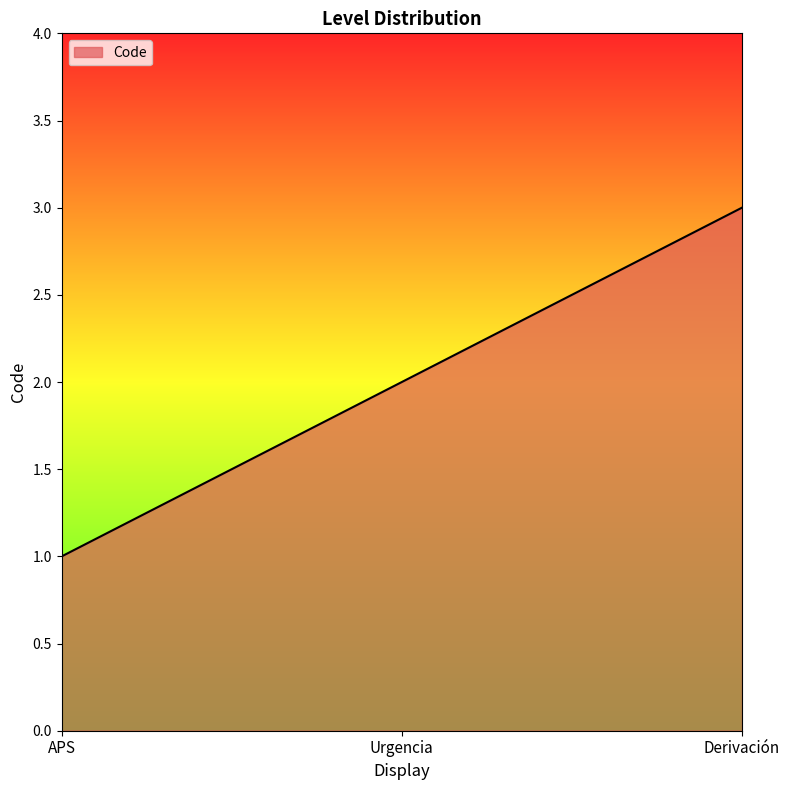

How many lines are shown in the chart?

1